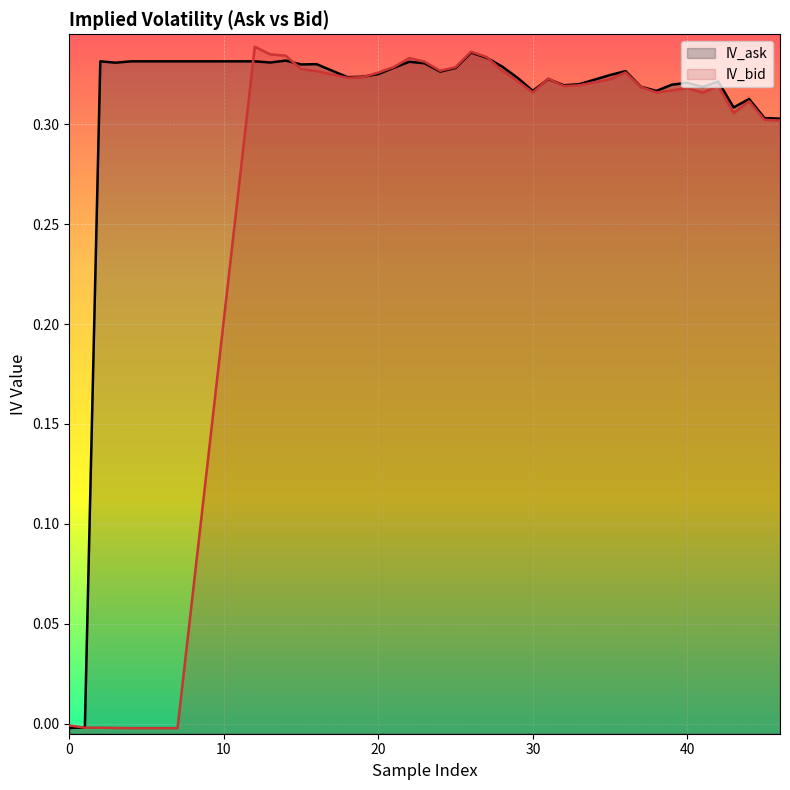

How many data points in IV_bid are less than 0?

7